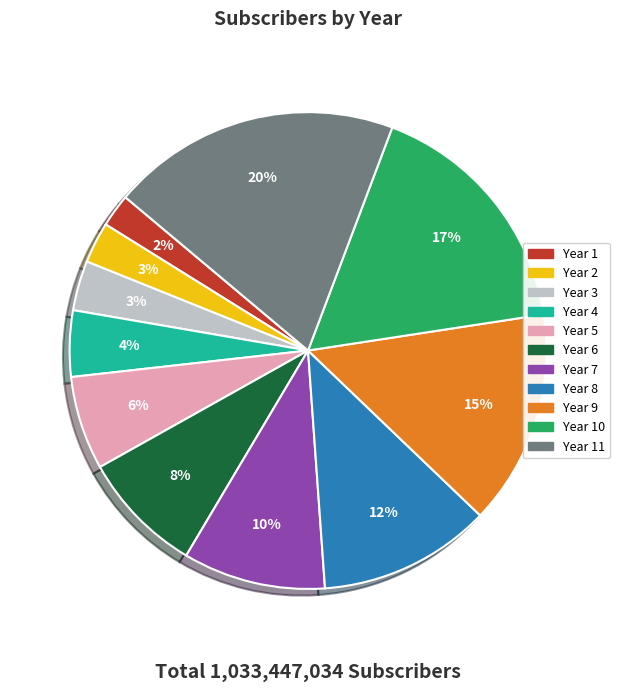

Does any single category account for the majority?

No